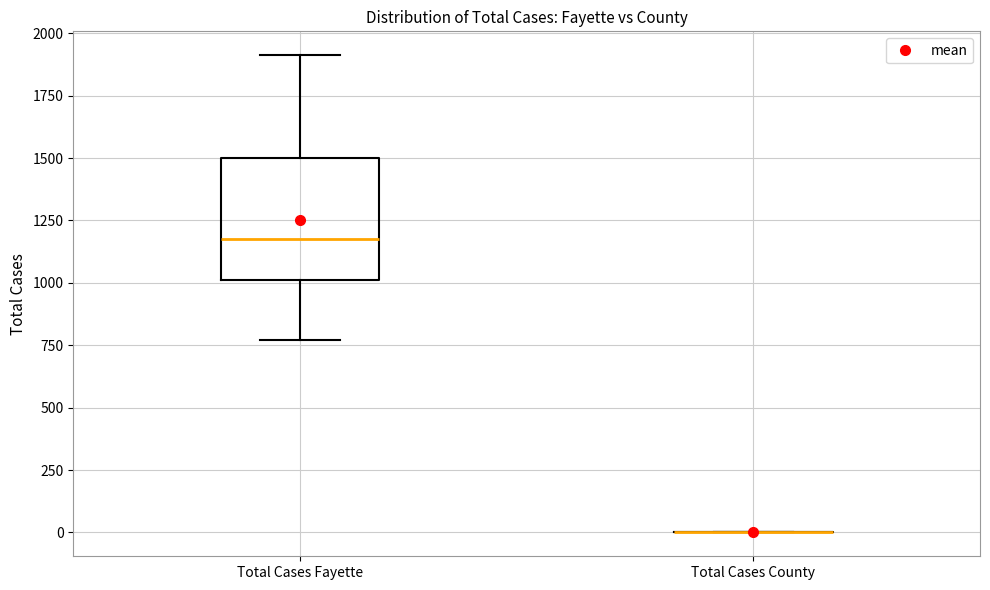

Reading left to right, read every box against the y-axis: the position of its median line, the range the box covers, and the ends of its whiskers. The values are not printed on the chart, so give them approximately, as read against the axis.

Total Cases Fayette: median 1200, box 1000 to 1500, whiskers 750 to 1900
Total Cases County: box collapsed to a line at 0, whiskers 0 to 0